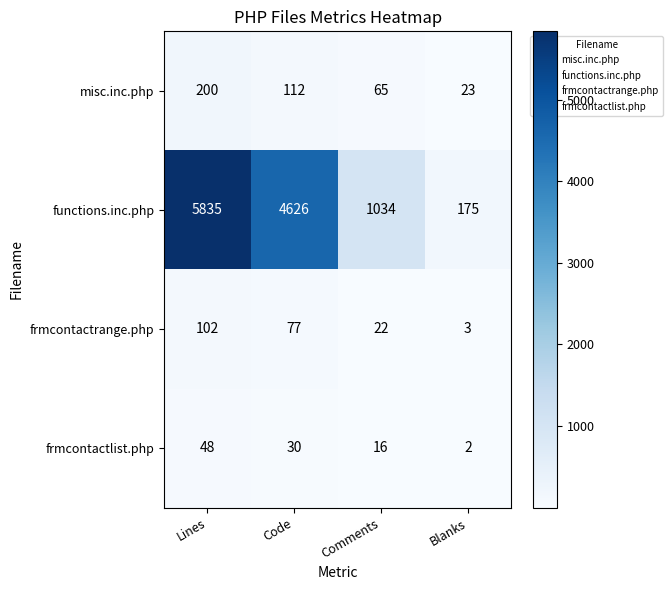

List the labels in order of misc.inc.php value, largest first.

Lines, Code, Comments, Blanks